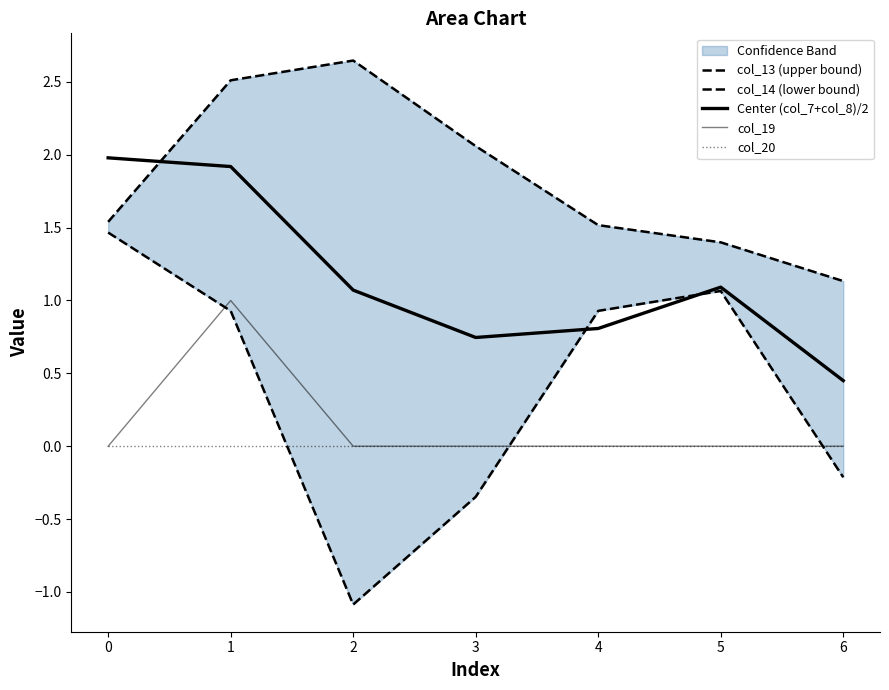

Count the number of categories in the chart.

7